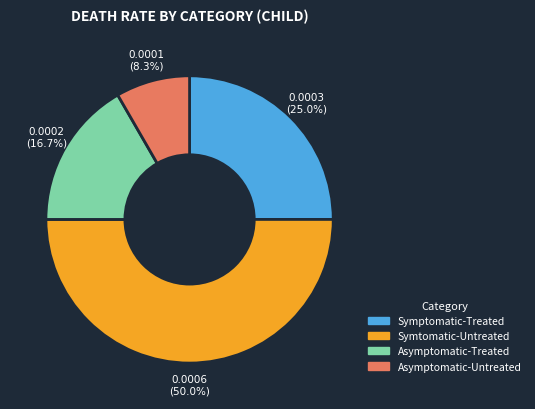

Count the number of slices in the pie.

4